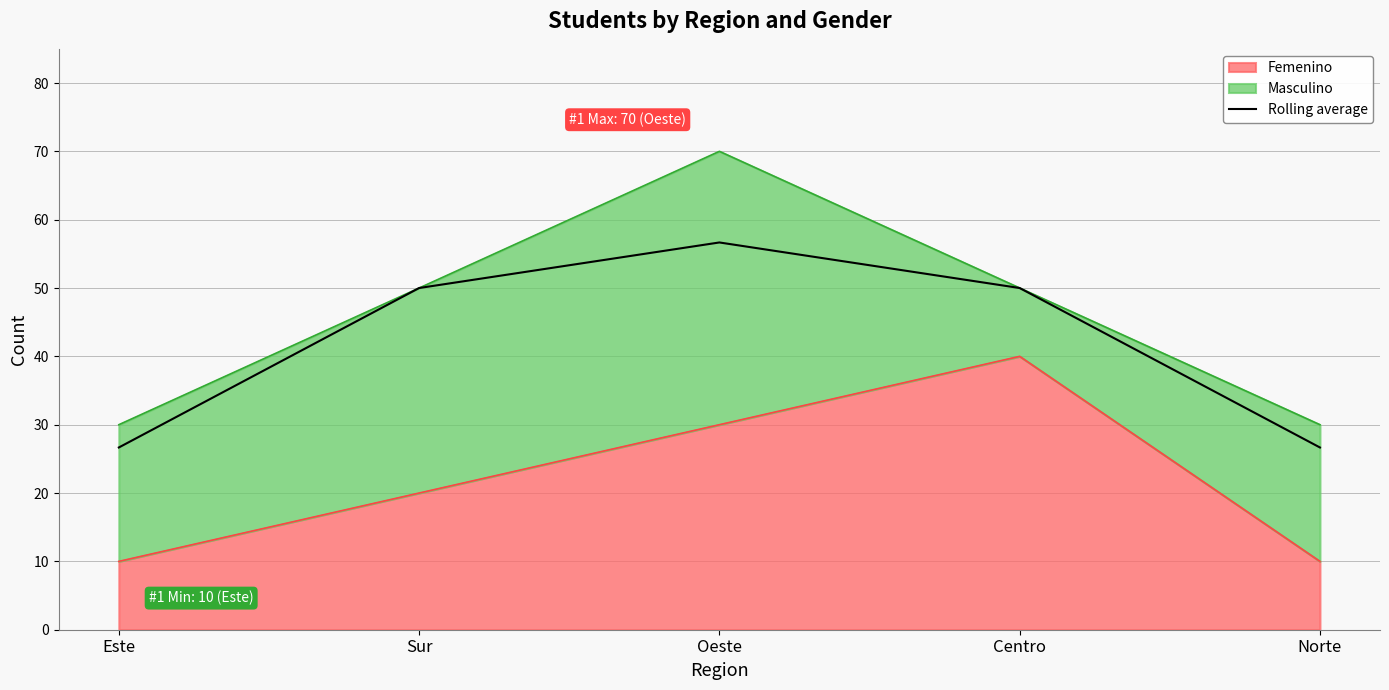

Reading left to right, what are all the values shown in this chart?

Este=26.7	Sur=50.0	Oeste=56.7	Centro=50.0	Norte=26.7